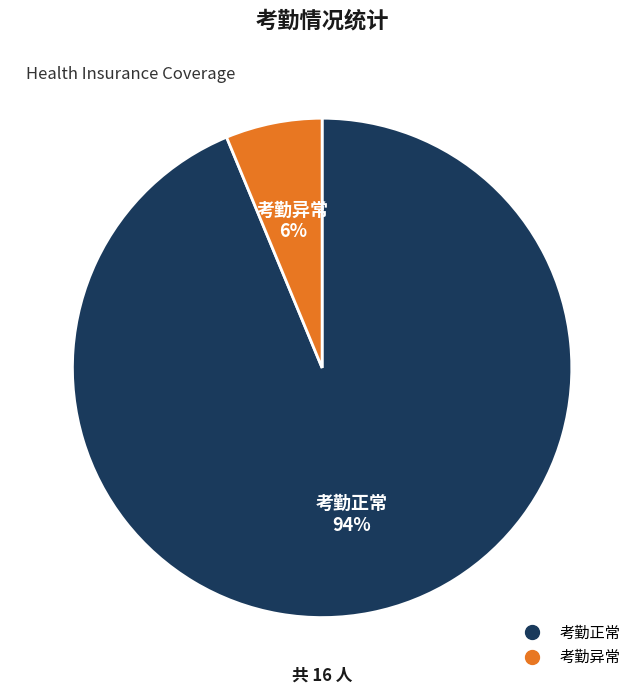

What is the smallest slice in the pie chart?

考勤异常